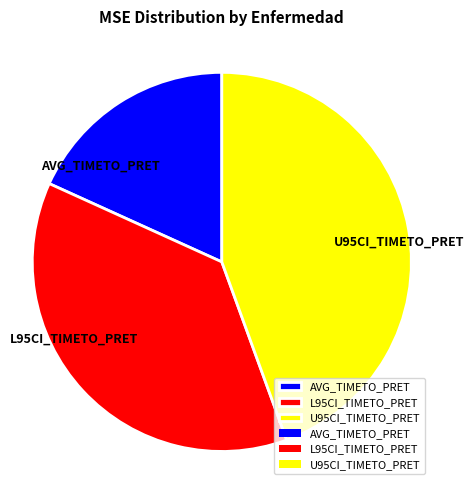

Is there any slice that represents more than half of the pie?

No